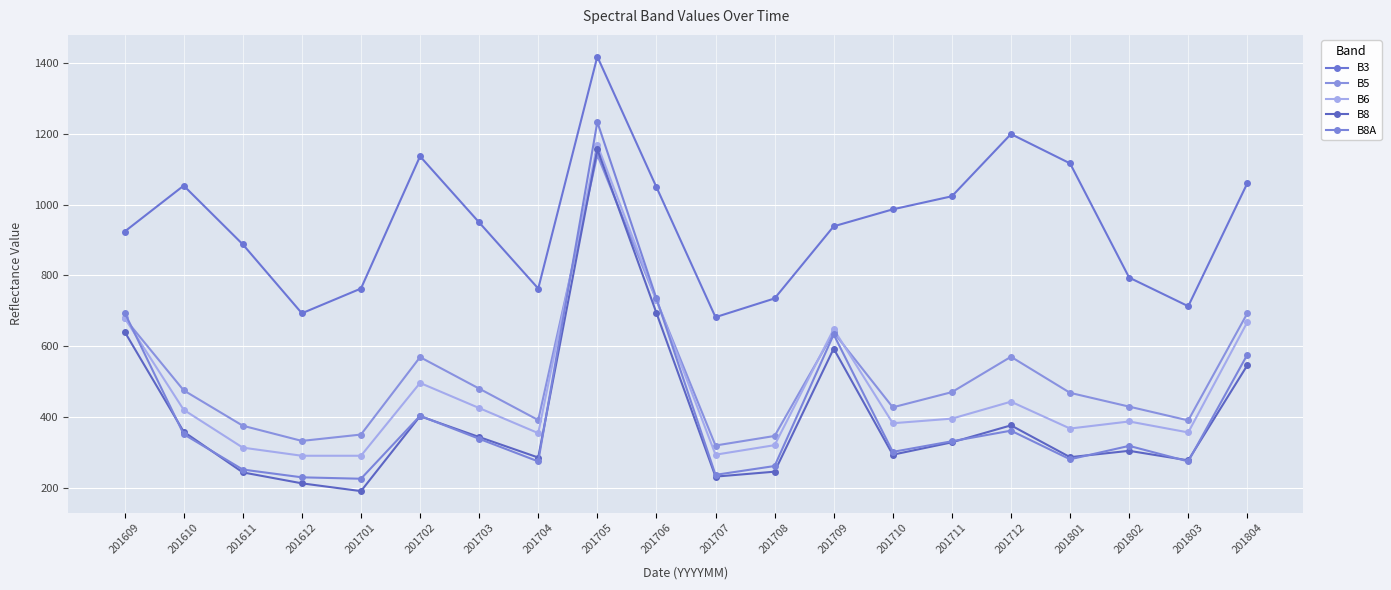

Does the chart display data point markers on the line(s)?

Yes